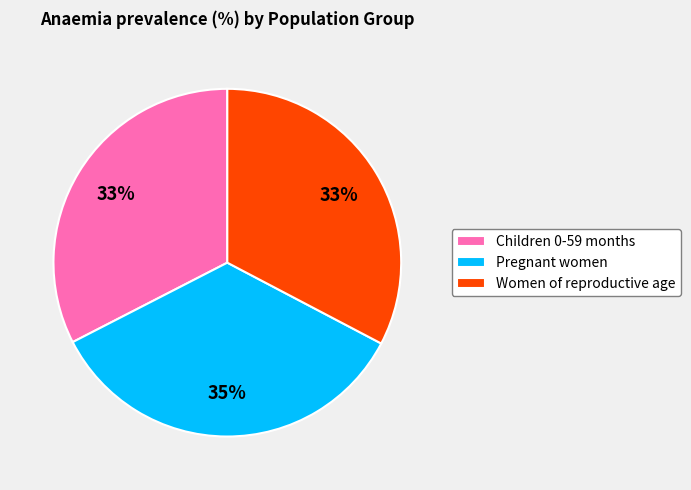

The Pregnant women slice represents 22% of the pie. True or false?

False